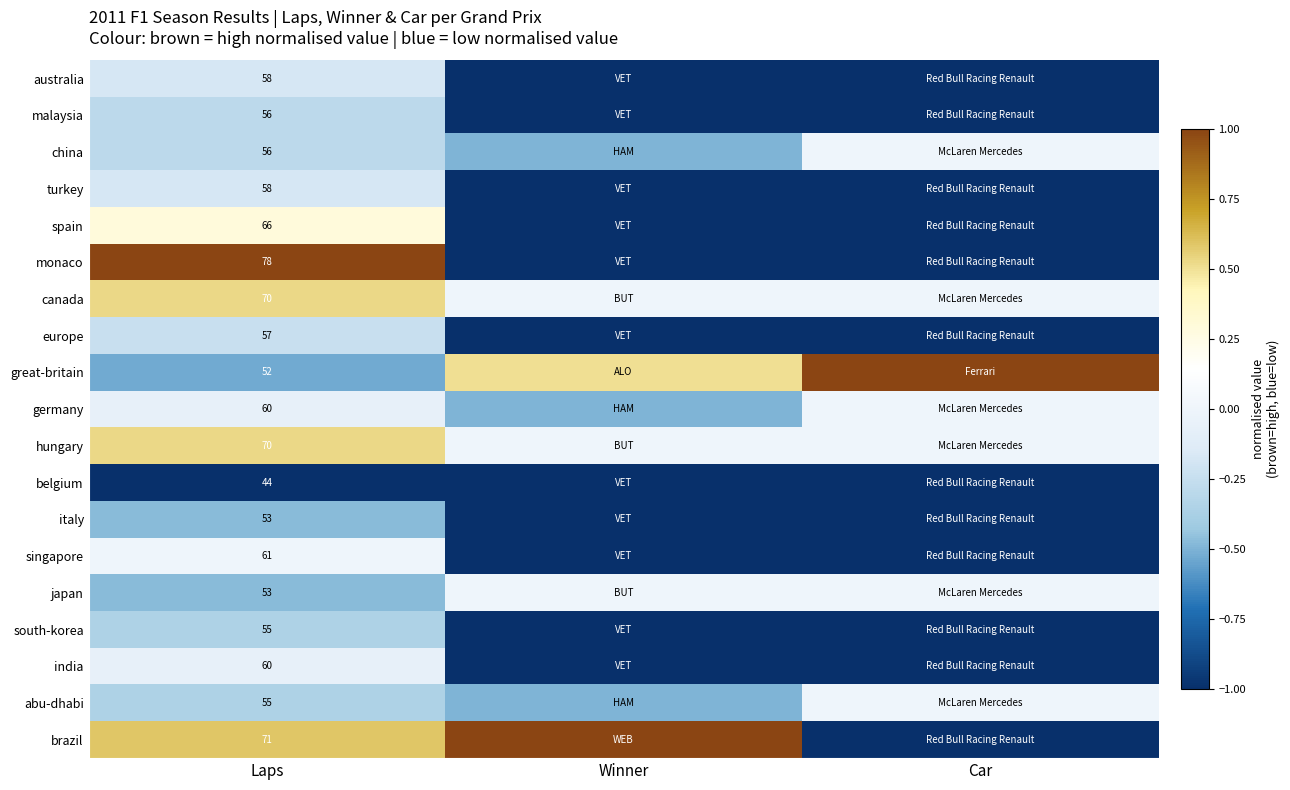

Is it true that australia equals 58.0 at Laps?

True